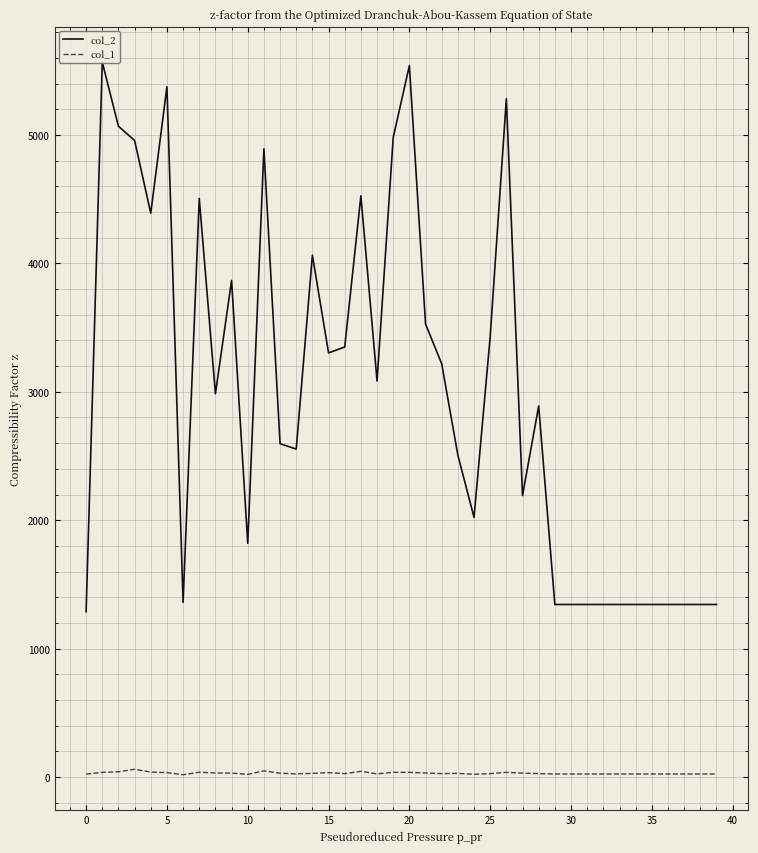

Which series has the largest total across all categories?

col_2